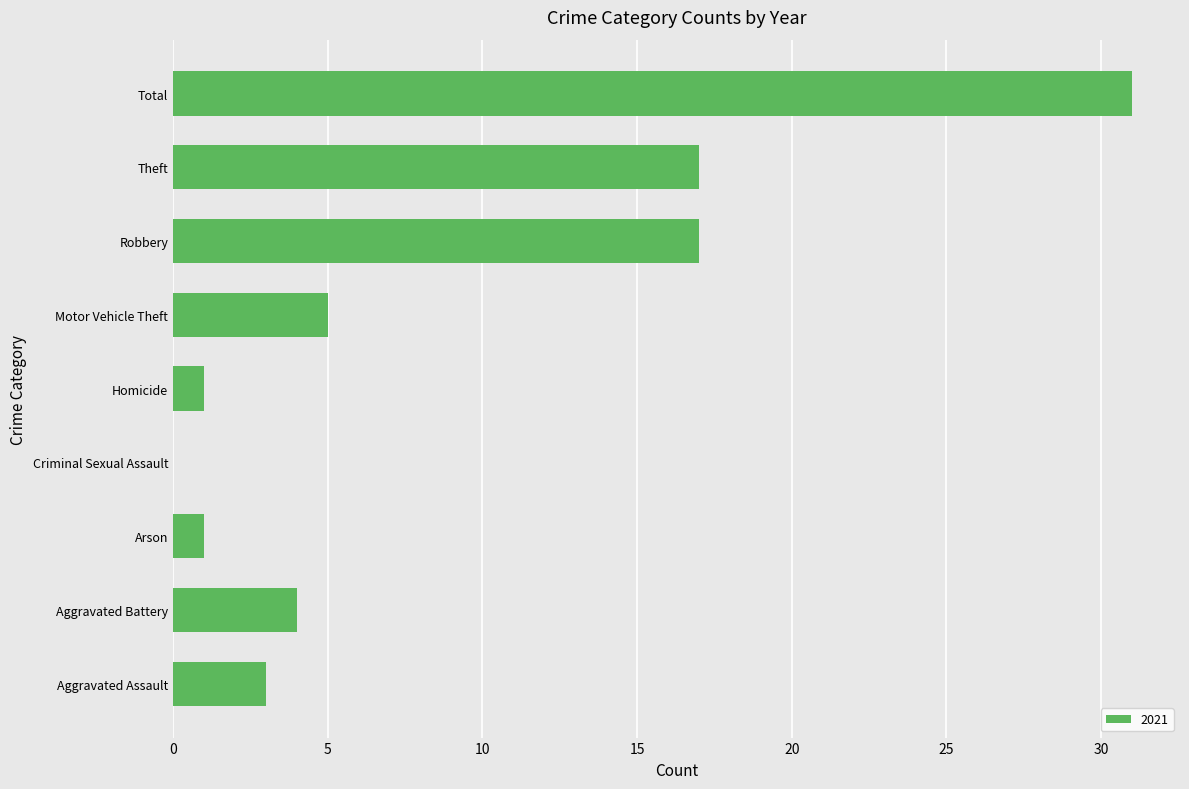

What is the sum of all values?

79